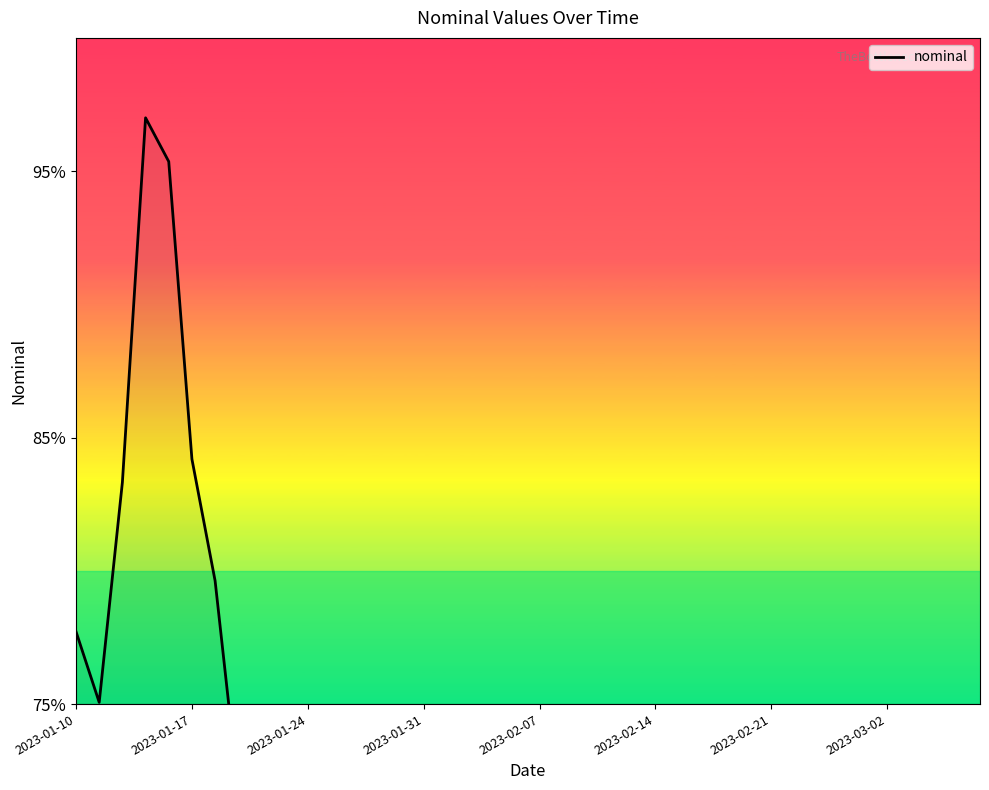

Does the chart display data point markers on the line(s)?

No